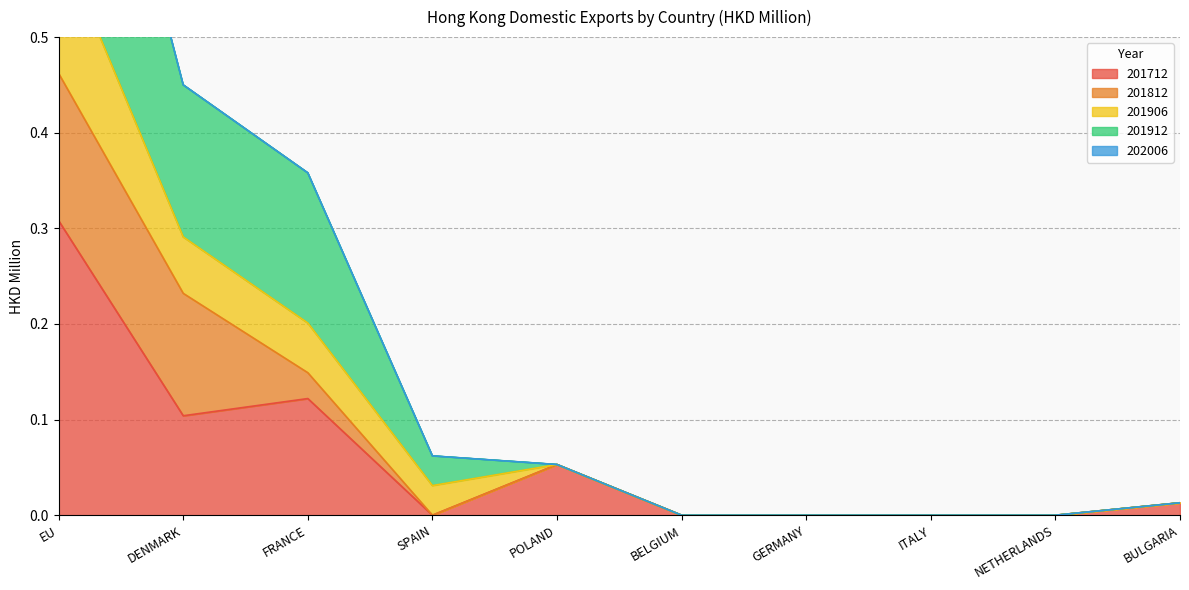

Which series has the largest range (max minus min)?

201906